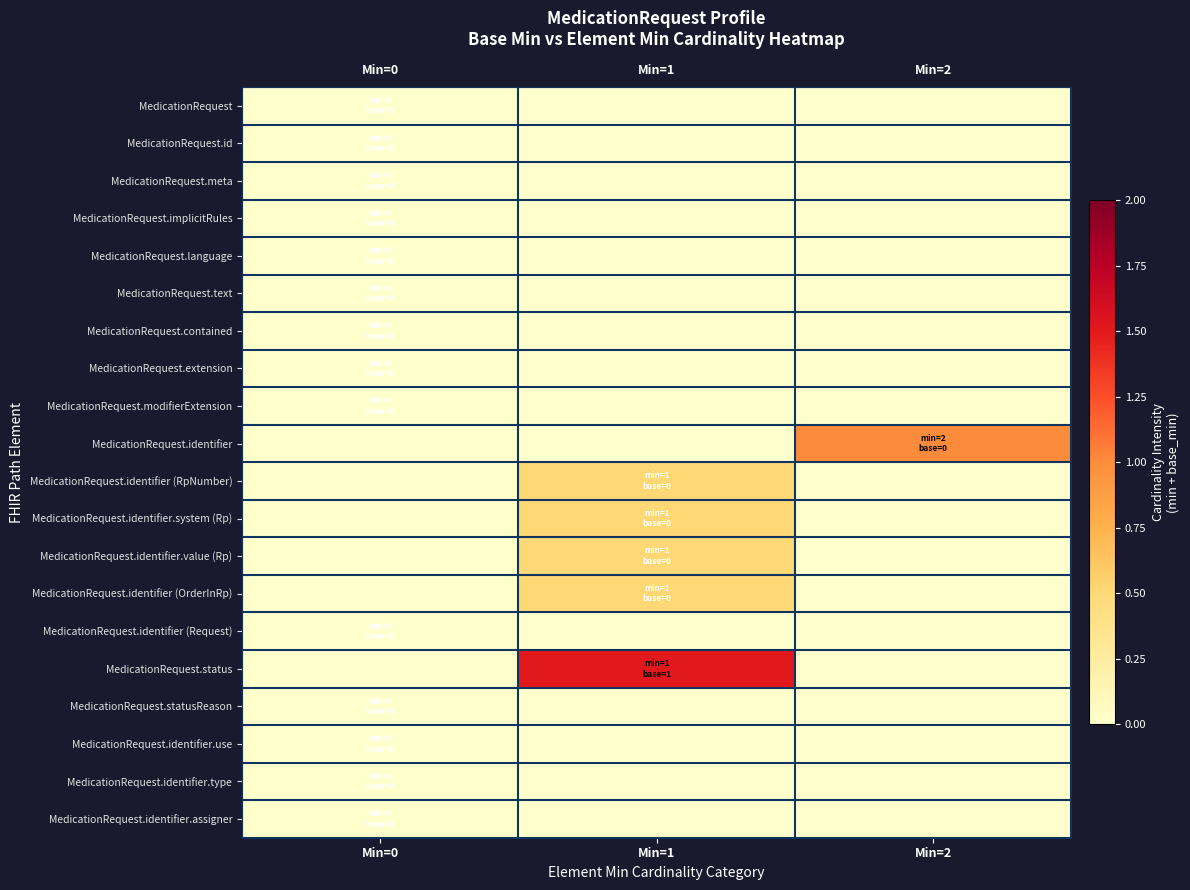

At which category is the sum across all series the highest?

Min=1